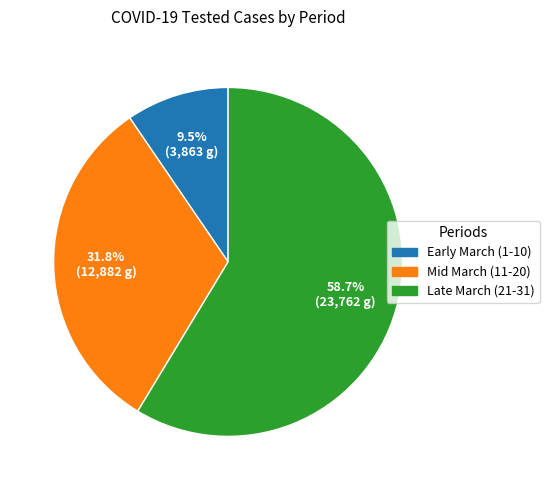

Which slice is the smallest?

Early March (1-10)